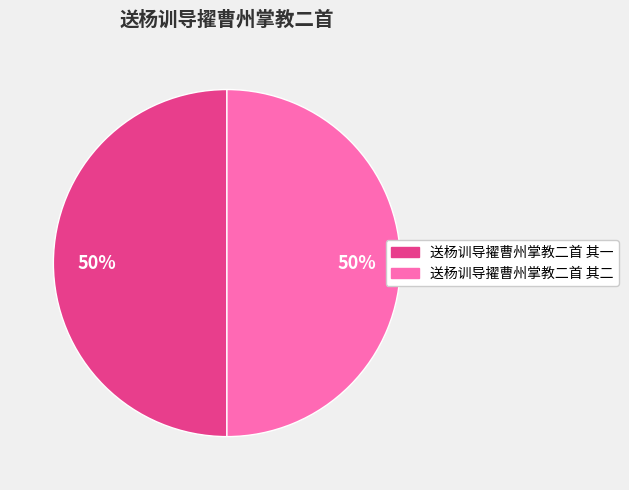

To the nearest percent, what portion does 送杨训导擢曹州掌教二首 其一 represent?

50%